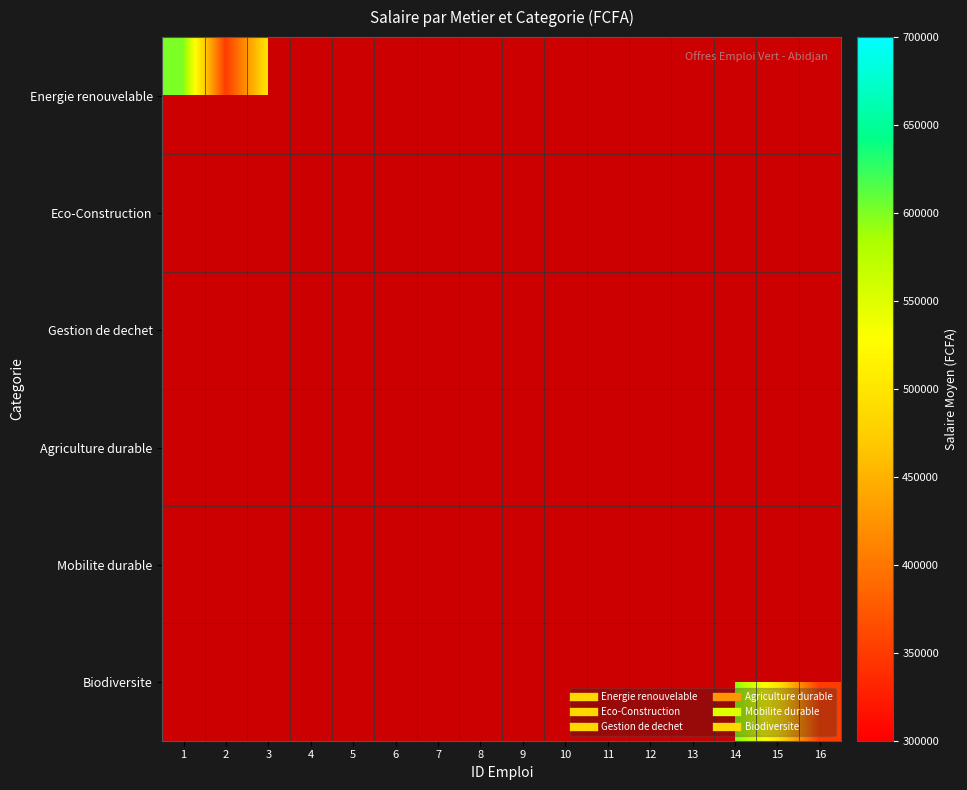

Which series has the widest spread of values?

Energie renouvelable